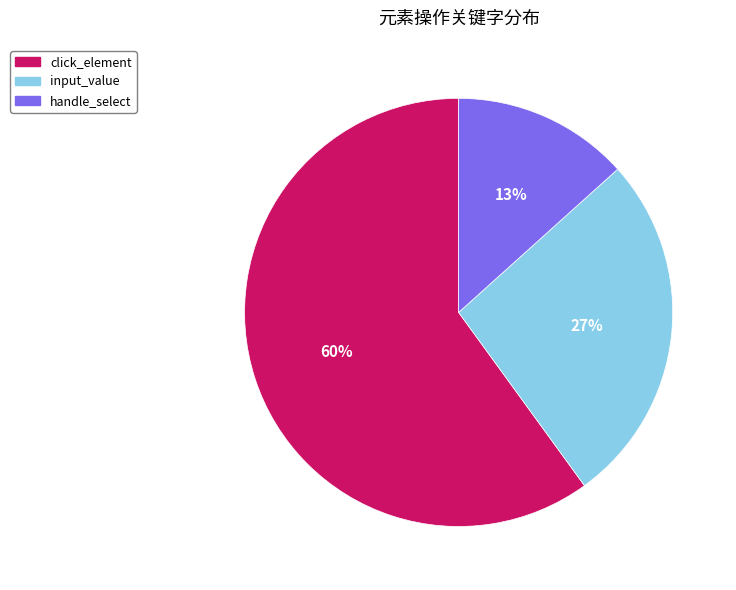

Combined, do input_value and click_element account for over 50%?

Yes